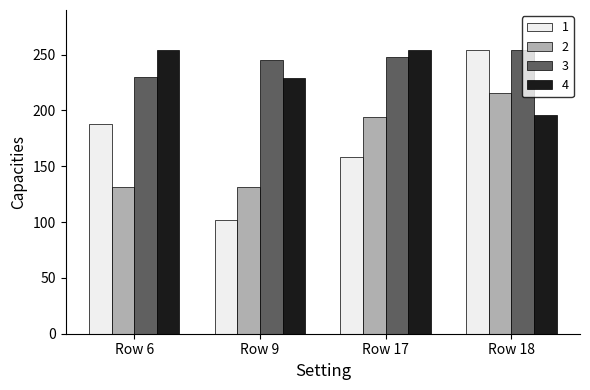

At how many categories does at least one series exceed 131?

4